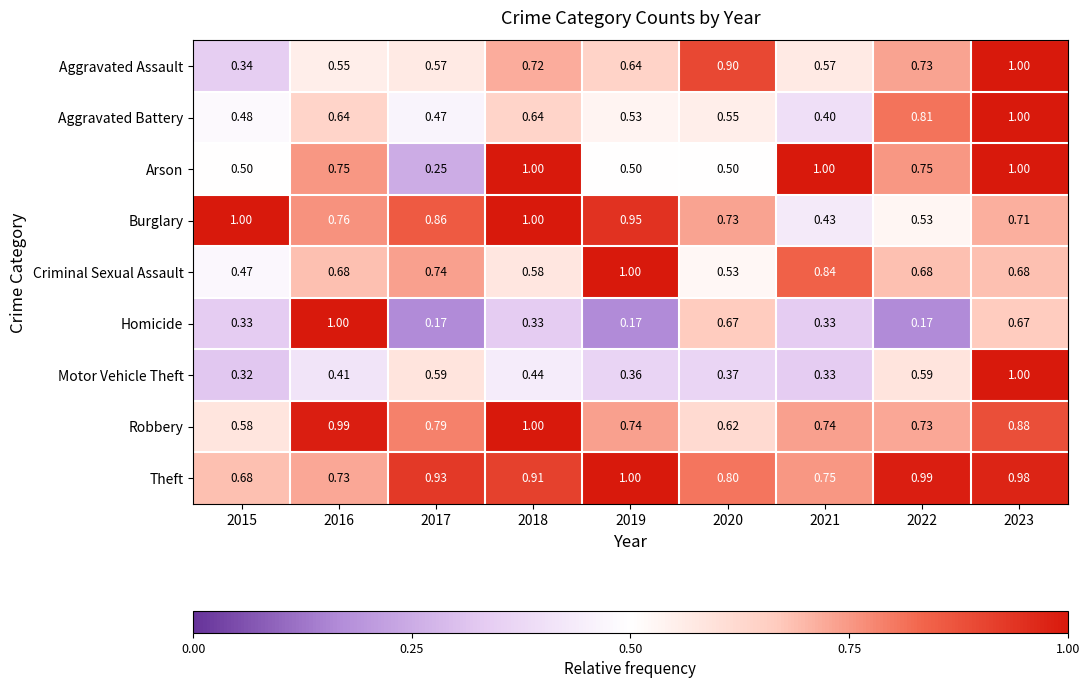

Which series has the widest spread of values?

Homicide